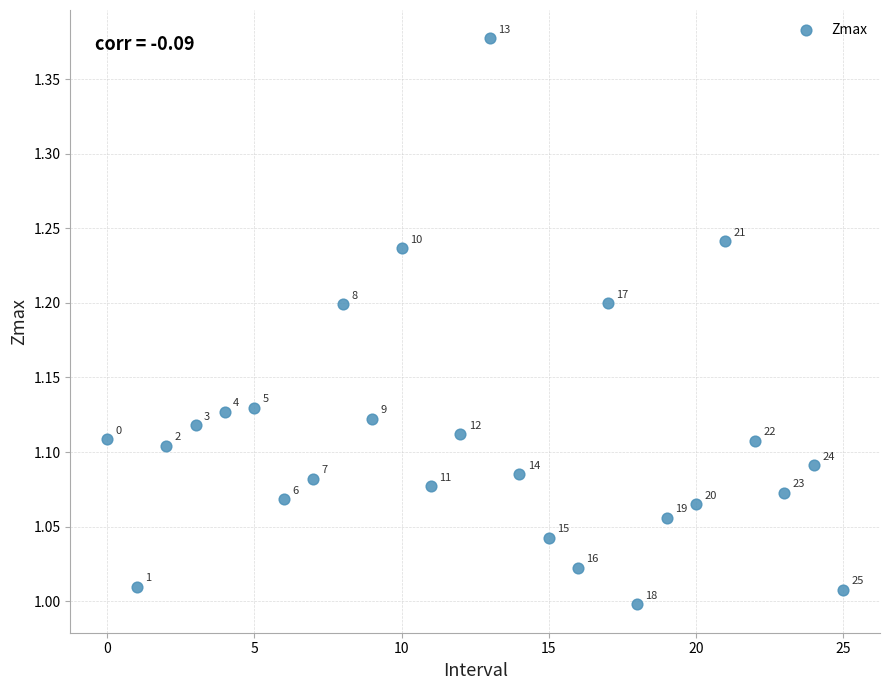

What is the range of Y values (max minus min)?

0.4